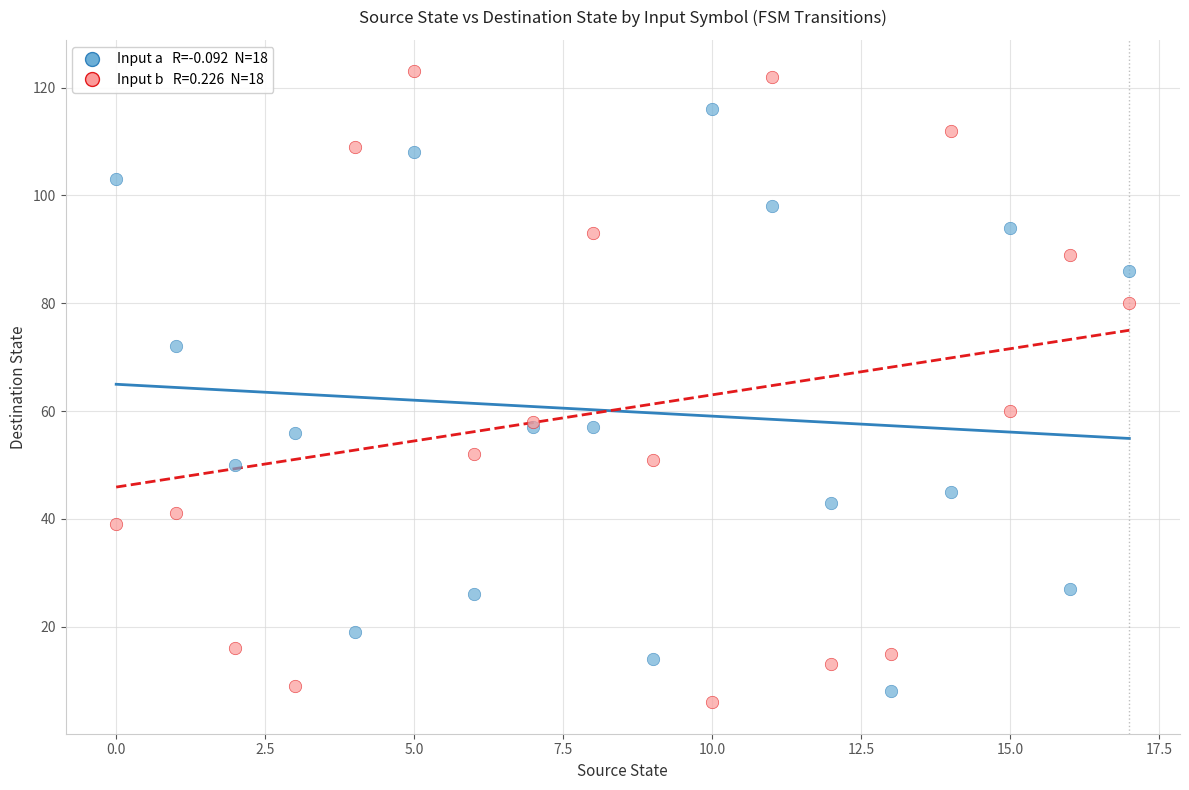

Across all series, what Y value is closest to 64?

60